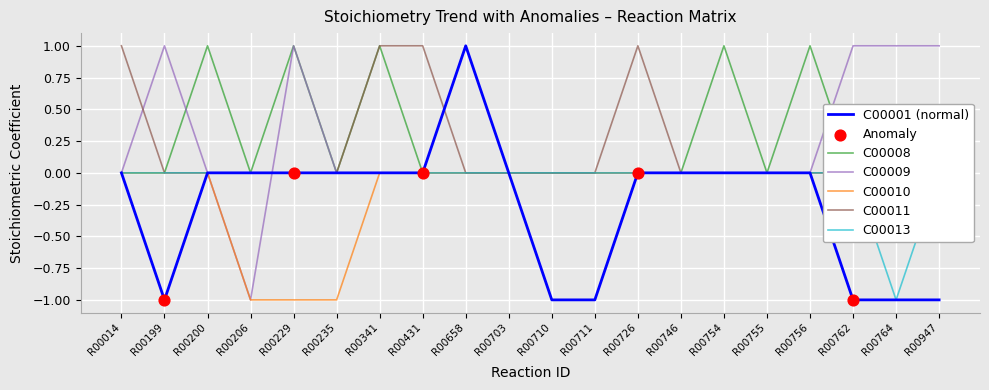

Which series reaches the maximum Y coordinate?

C00001